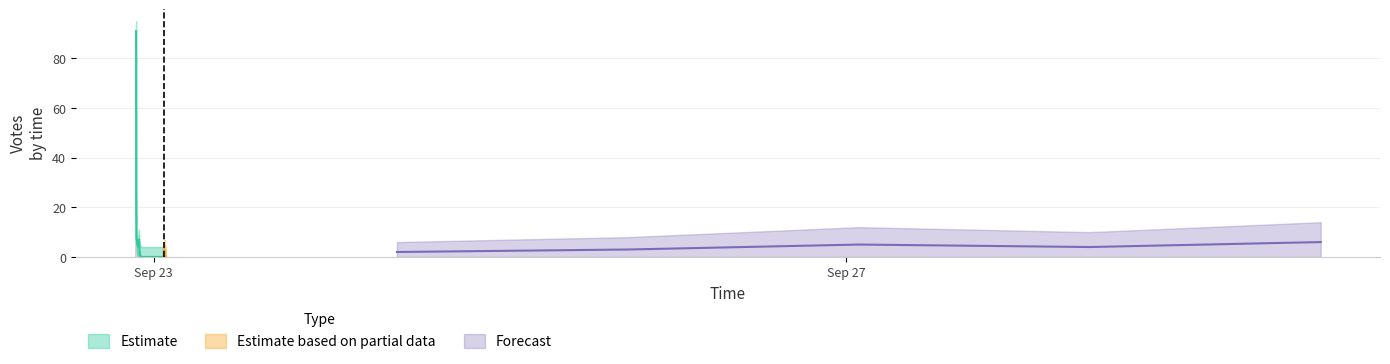

True or false: Votes_lower has a value of -47 at 2019-09-23 21:30.

False